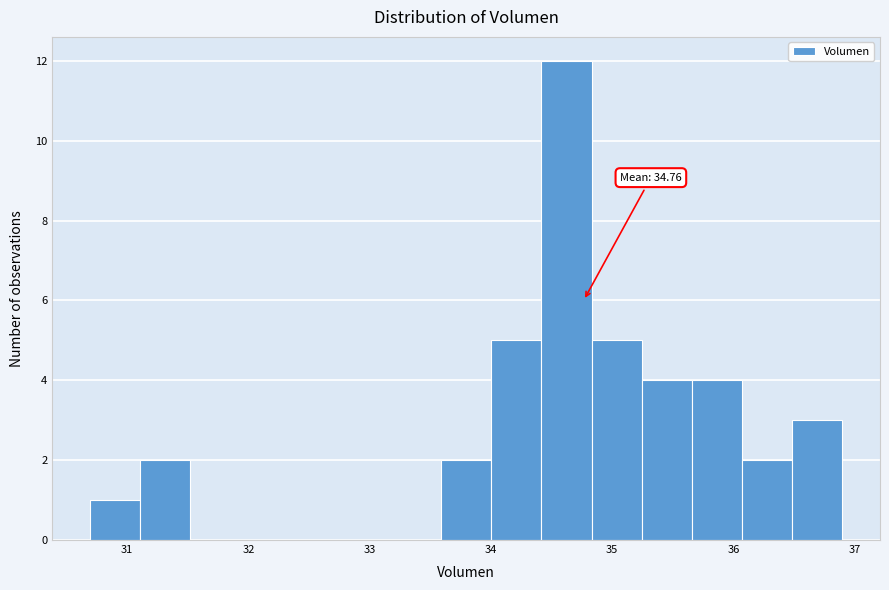

Which range on the x-axis has the tallest bar?

34.4 to 34.8